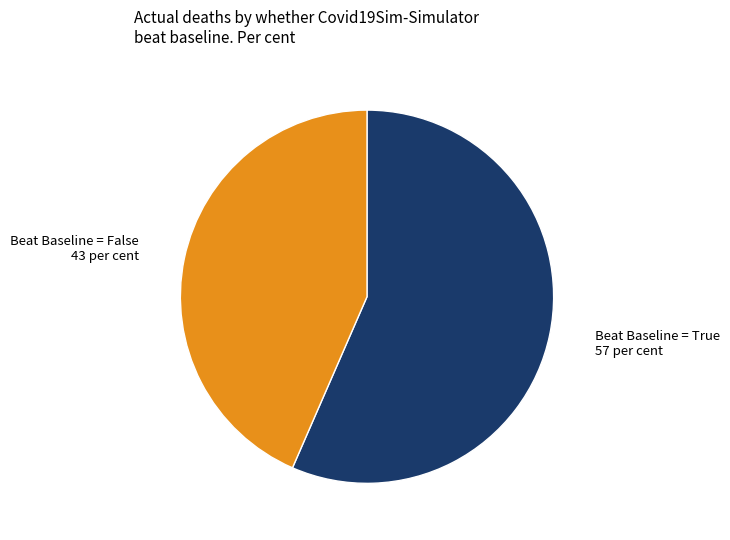

Is there a majority slice in this chart?

Yes